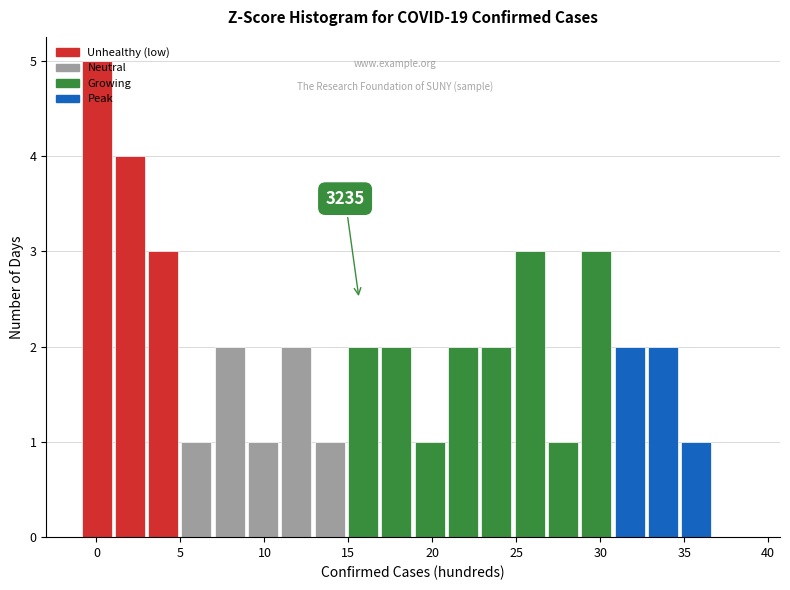

Around what value on the x-axis is the tallest bar? Give the approximate position of its centre, as read against the axis.

0.0